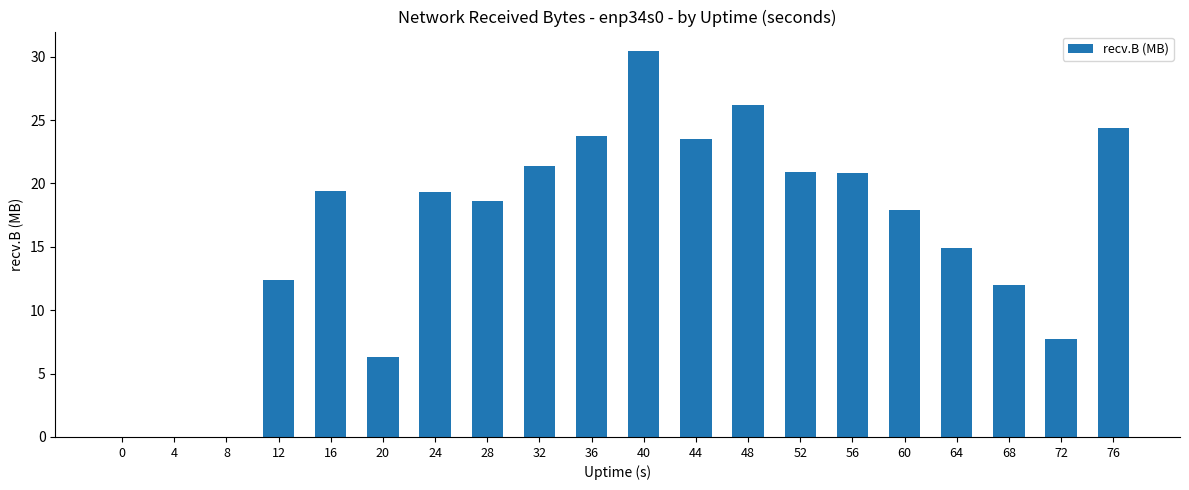

What is the sum of all values?

319.9